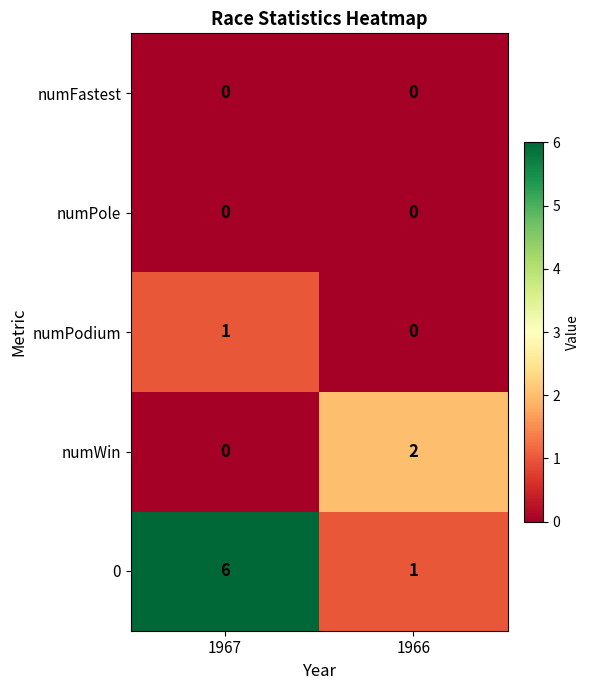

What is the total value across all series at 1966?

3